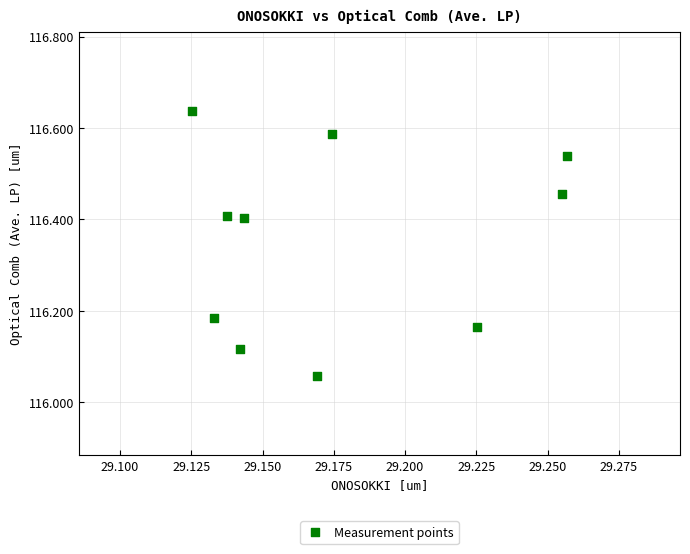

What is the average Y value?

116.4